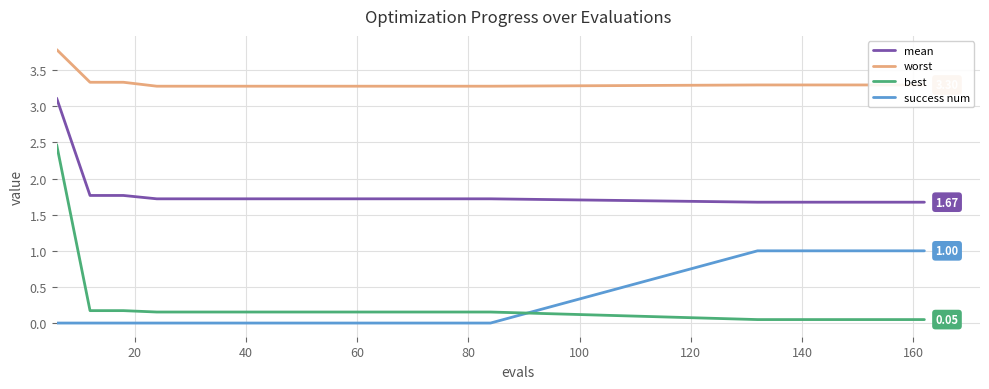

Which series has the widest spread of values?

best